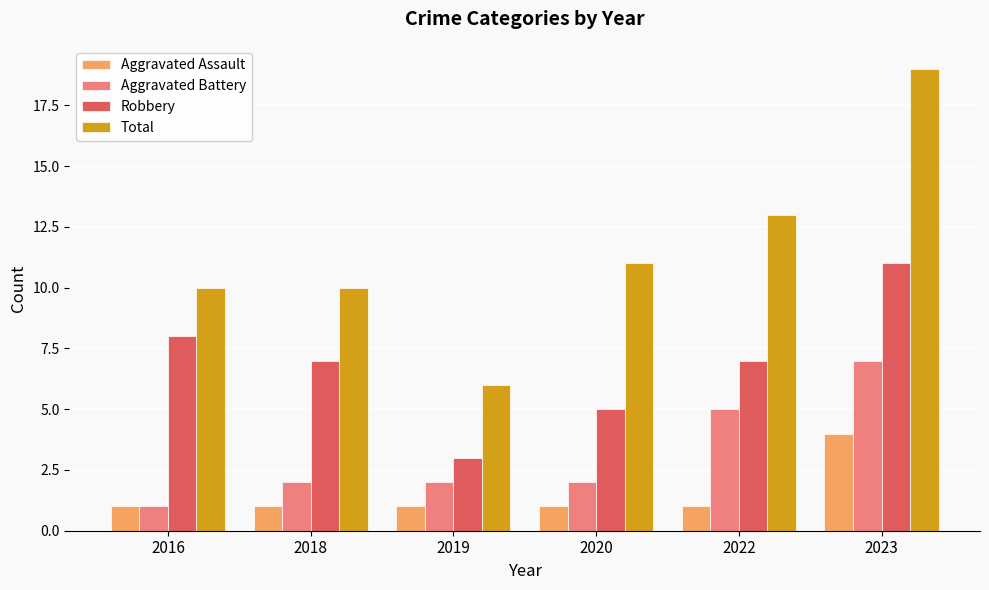

How many series are shown in this chart?

4